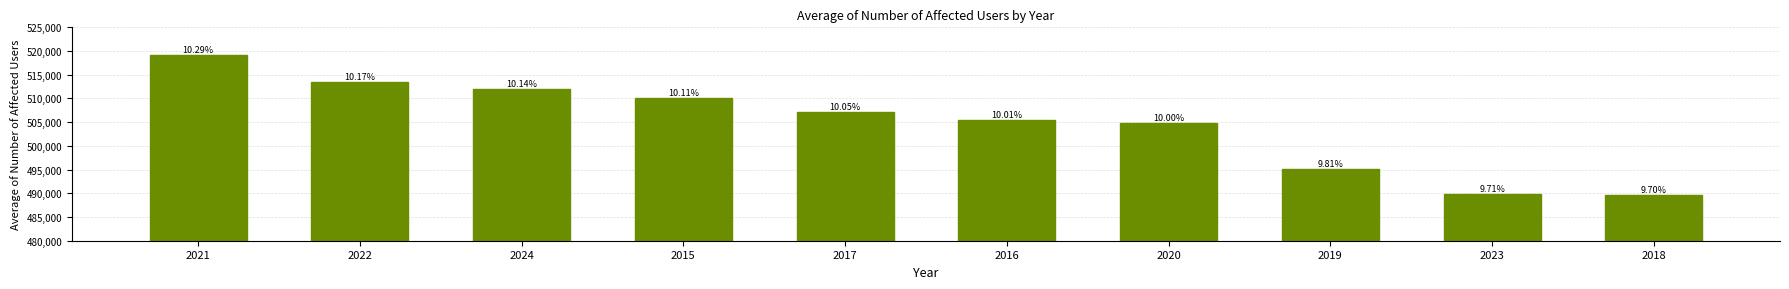

Reading left to right, extract all data points from this chart.

519204.0	513406.2	511977.7	510083.7	507234.7	505384.5	504878.6	495106.2	489859.2	489596.6